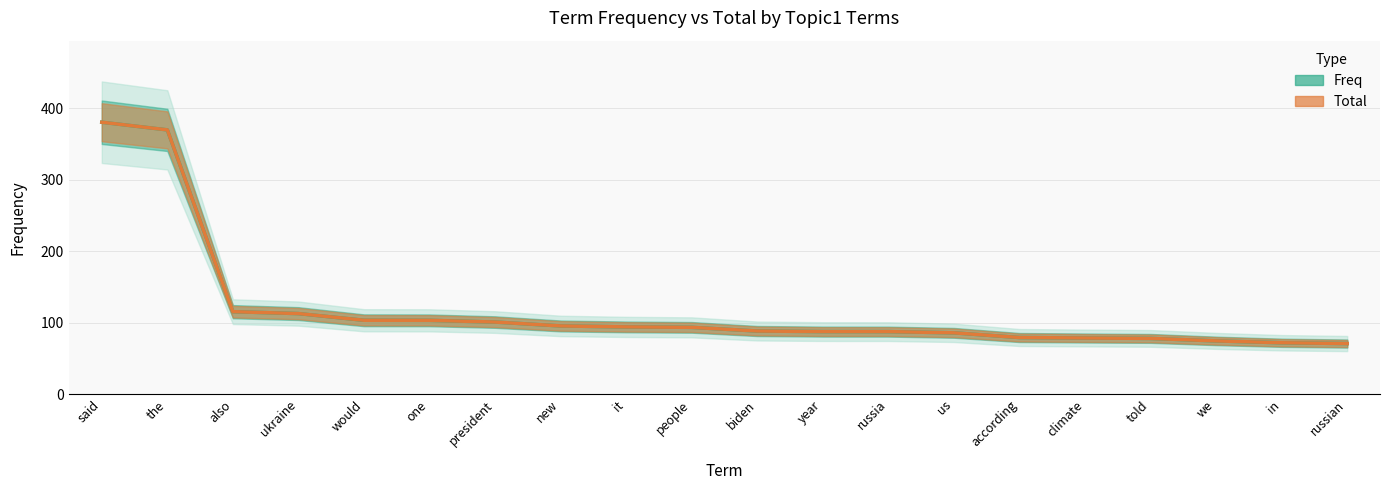

At which category is the sum across all series the highest?

said